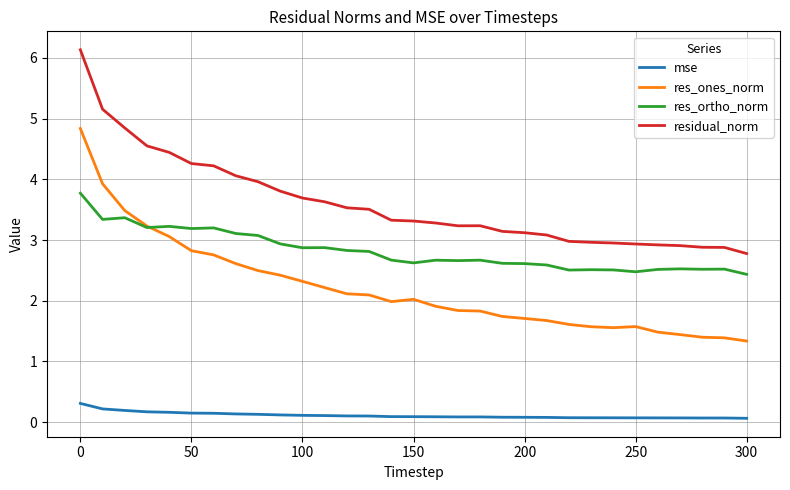

Which series has the largest range (max minus min)?

res_ones_norm